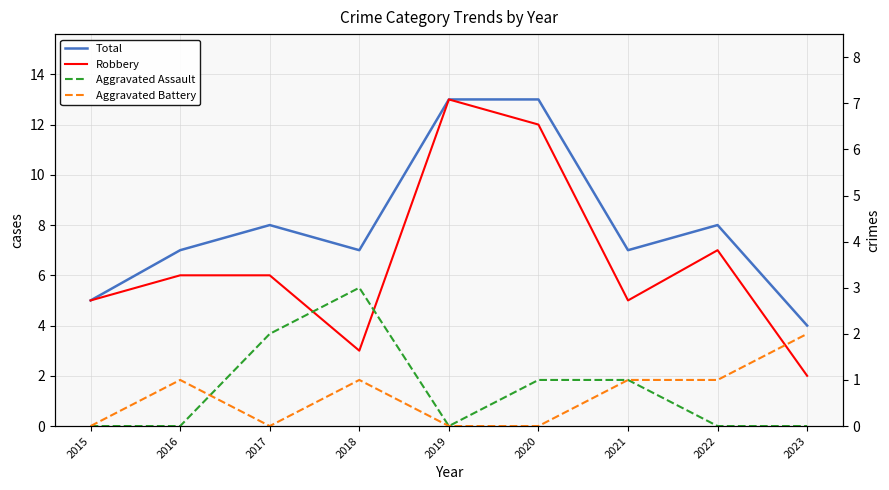

Does the chart have visible grid lines?

Yes